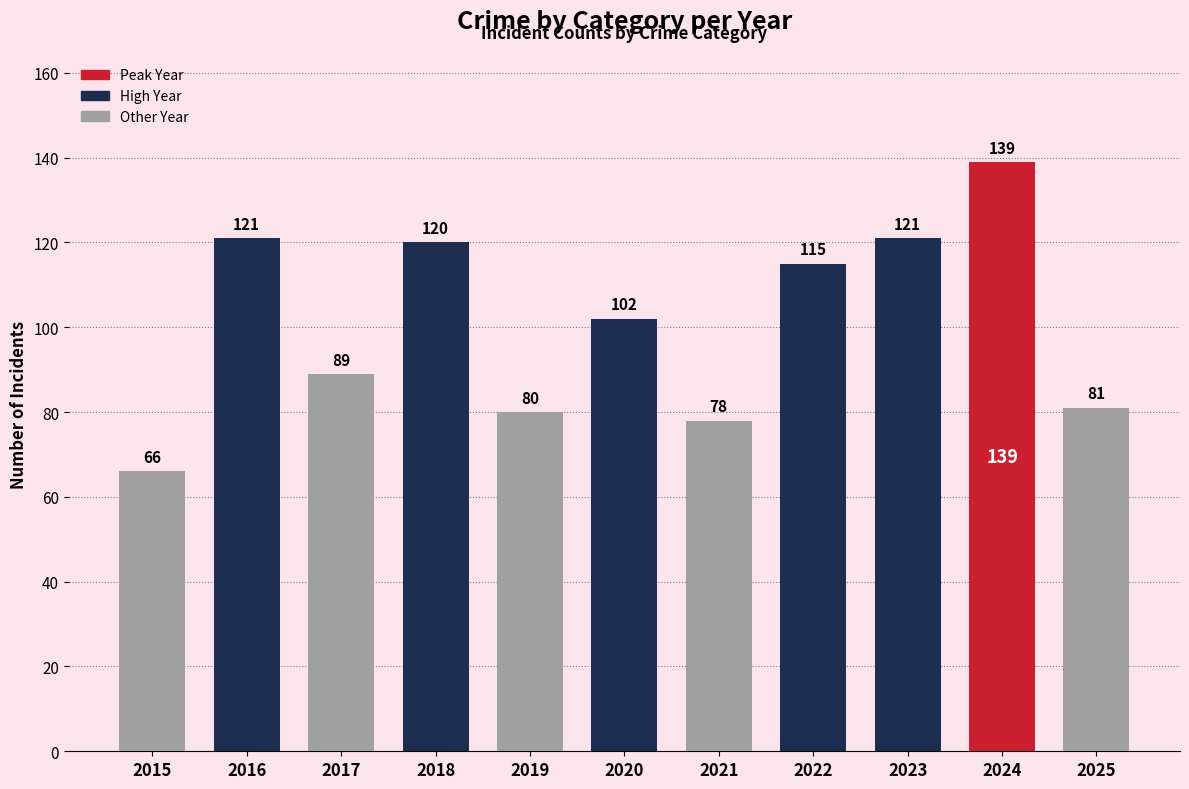

What is the difference between the maximum and second lowest values?

61